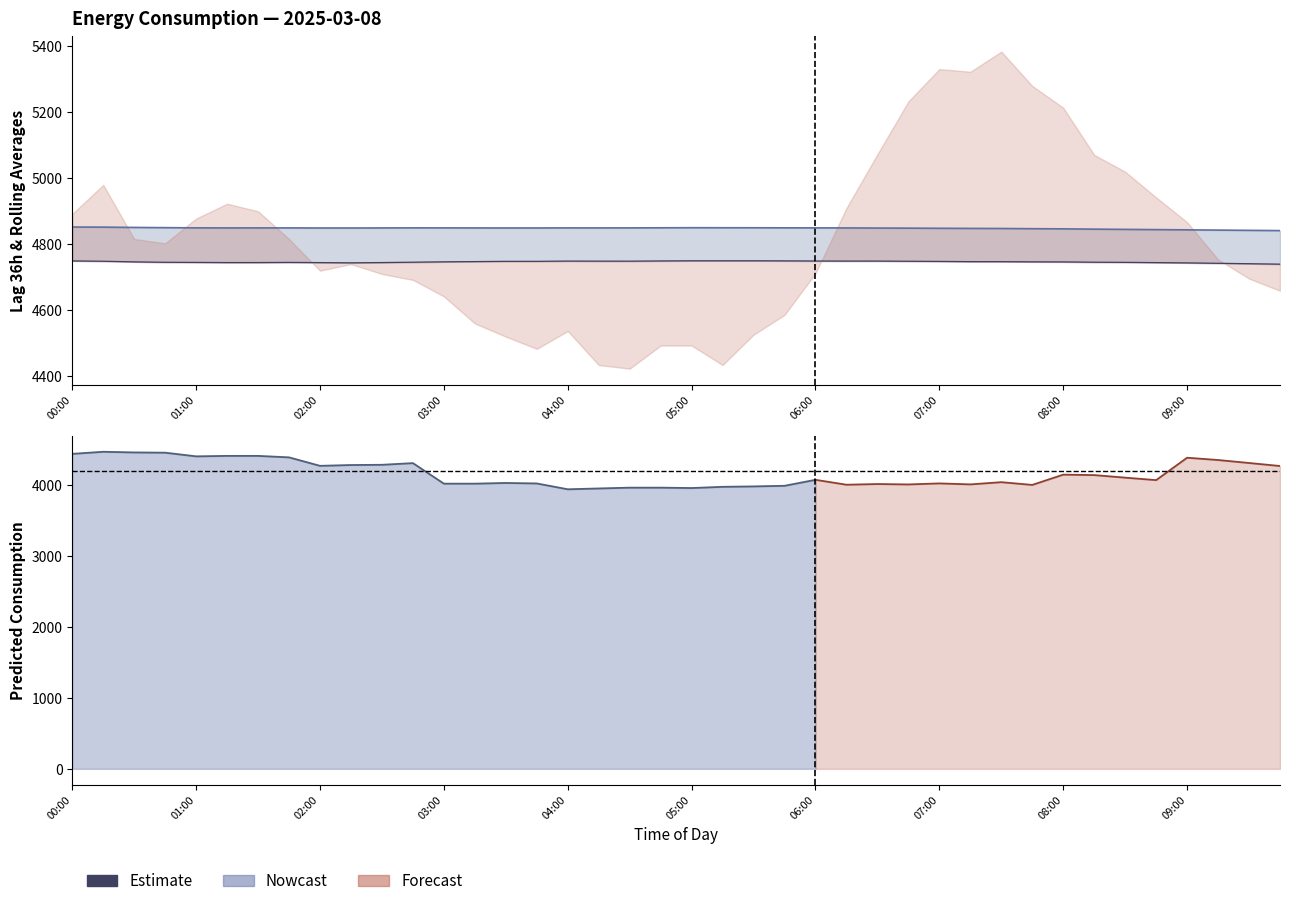

How many values in the rolling_24h series exceed 4746?

20